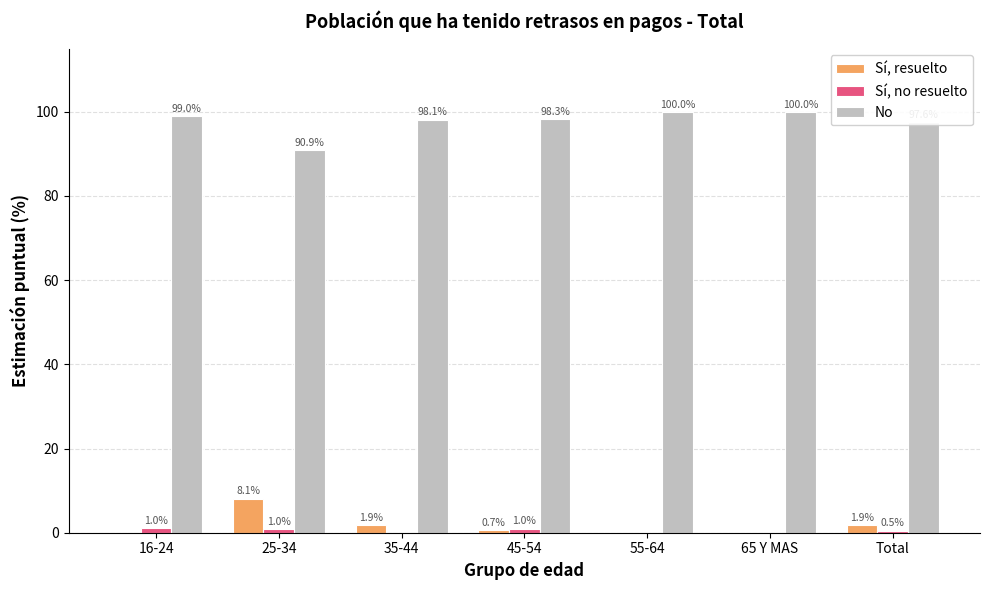

True or false: Sí, resuelto has a value of 5.2 at 65 Y MAS.

False